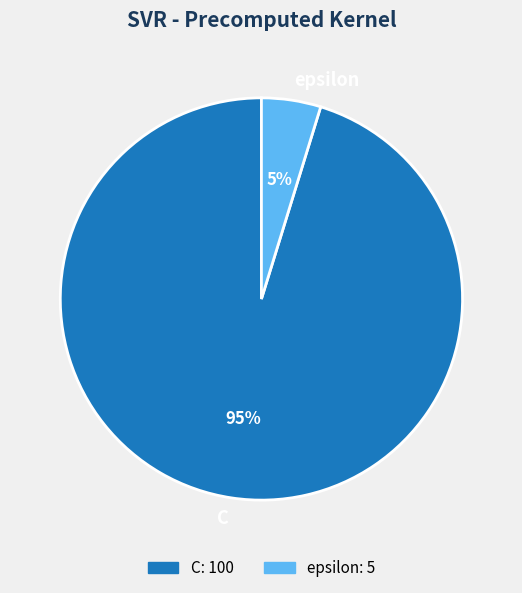

What is the smallest slice in the pie chart?

epsilon